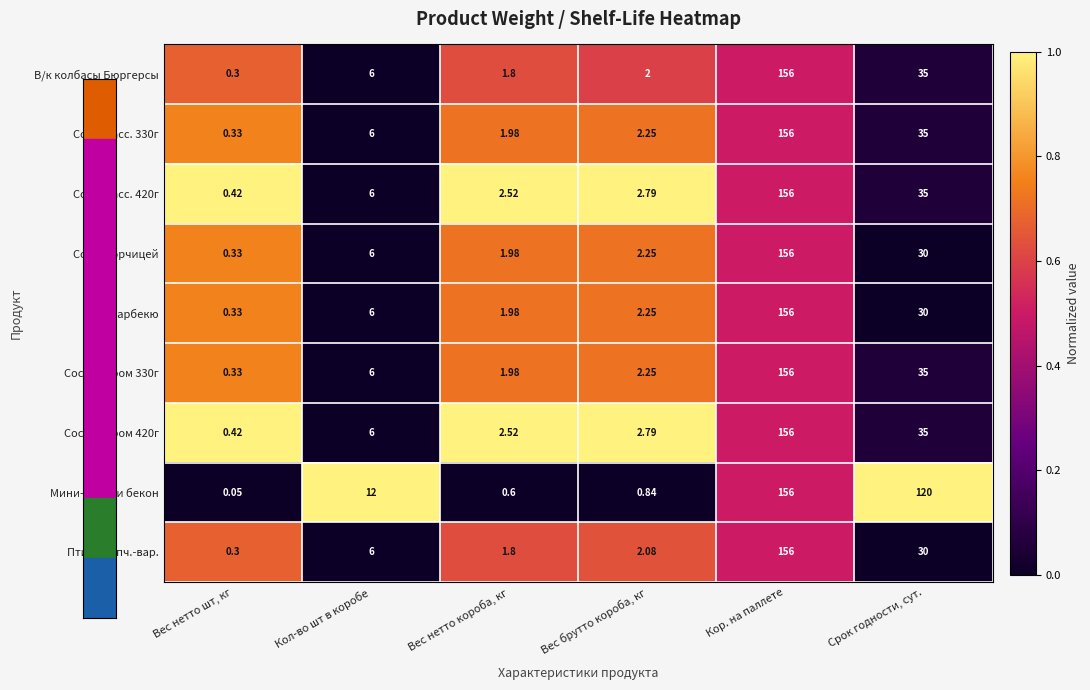

Is the value of Сос. с сыром 420г at Вес брутто короба, кг greater than the value of Сос. с горчицей at Вес нетто короба, кг?

Yes